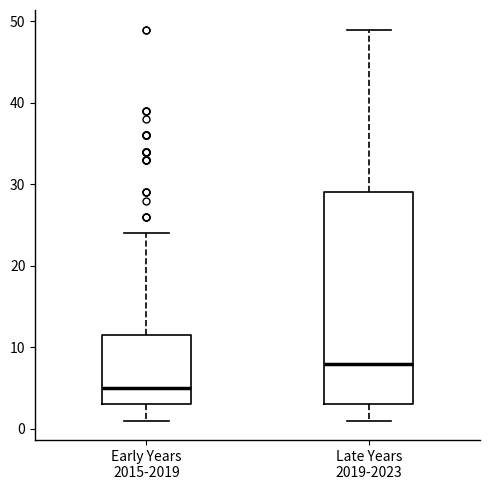

Reading left to right, read every box against the y-axis: the position of its median line, the range the box covers, and the ends of its whiskers. The values are not printed on the chart, so give them approximately, as read against the axis.

Early Years 2015-2019: median 5, box 3 to 12, whiskers 1 to 24
Late Years 2019-2023: median 8, box 3 to 29, whiskers 1 to 49